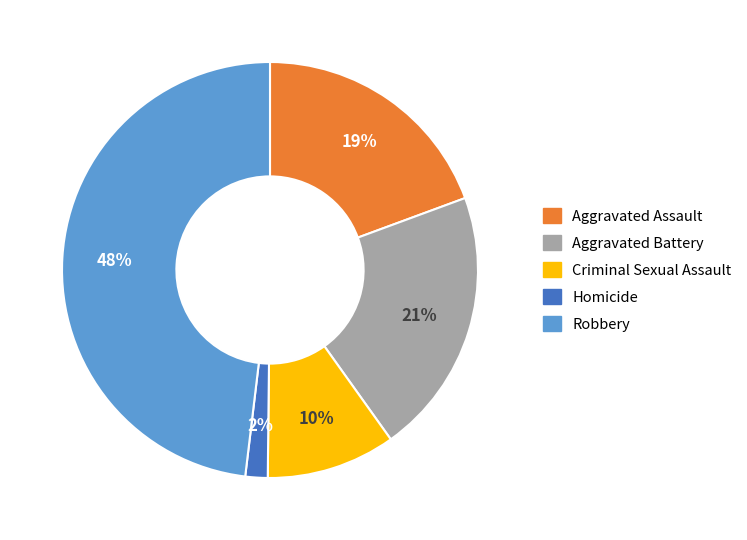

What is the ratio of the value at Robbery to the value at Aggravated Assault?

2.5